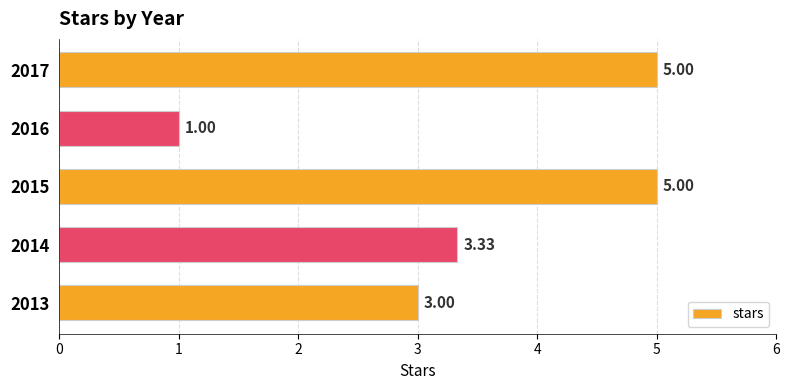

What is the difference between the maximum and second lowest values?

2.0